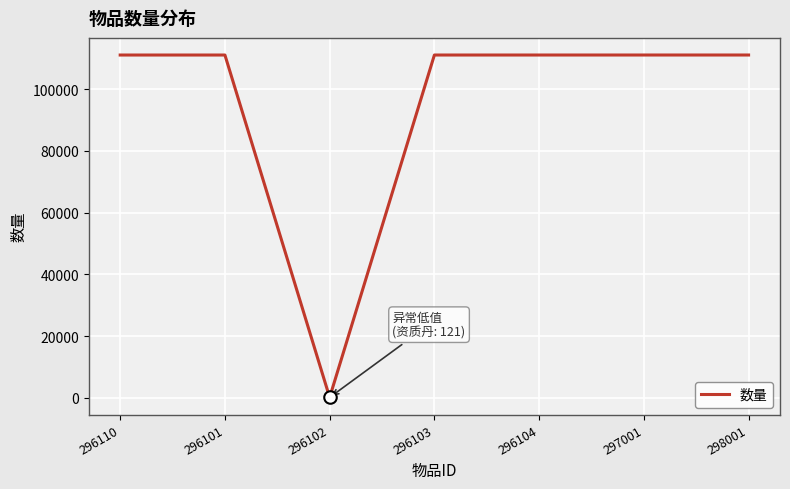

True or false: the data has more than 0 interior local peaks.

True